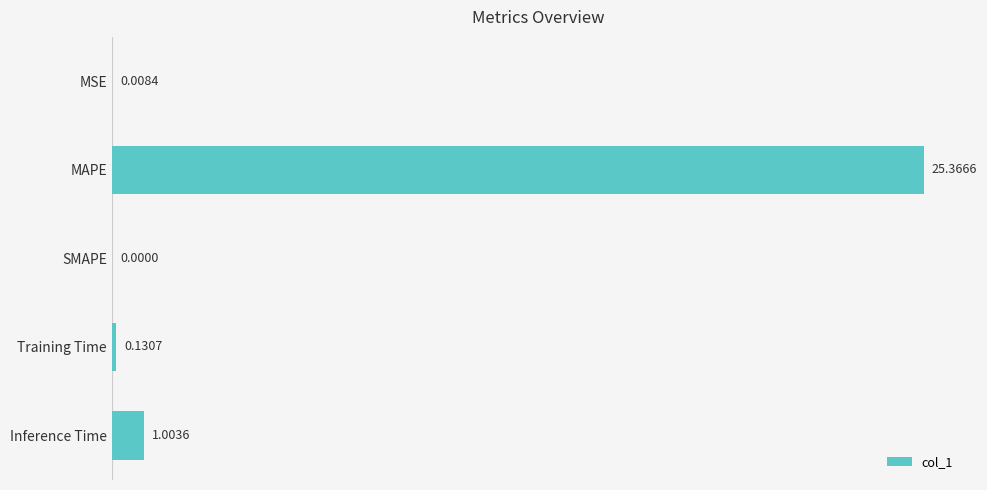

What is the sum of all values?

26.5